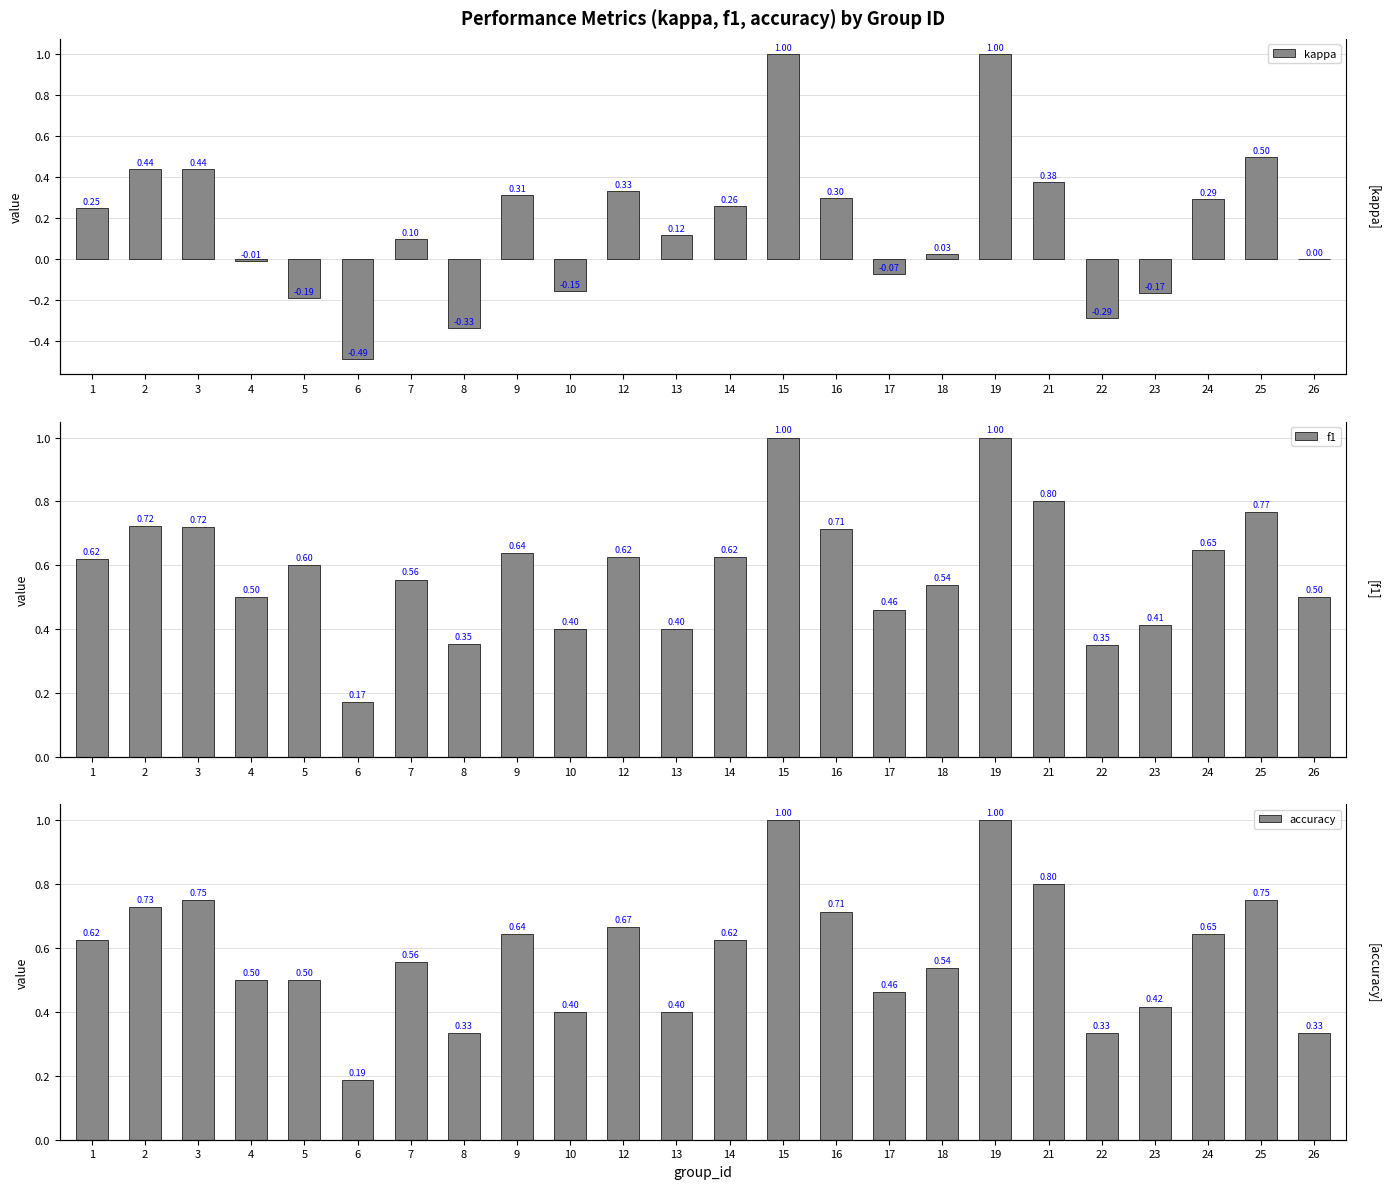

What are all the series names shown in the legend?

kappa, f1, accuracy